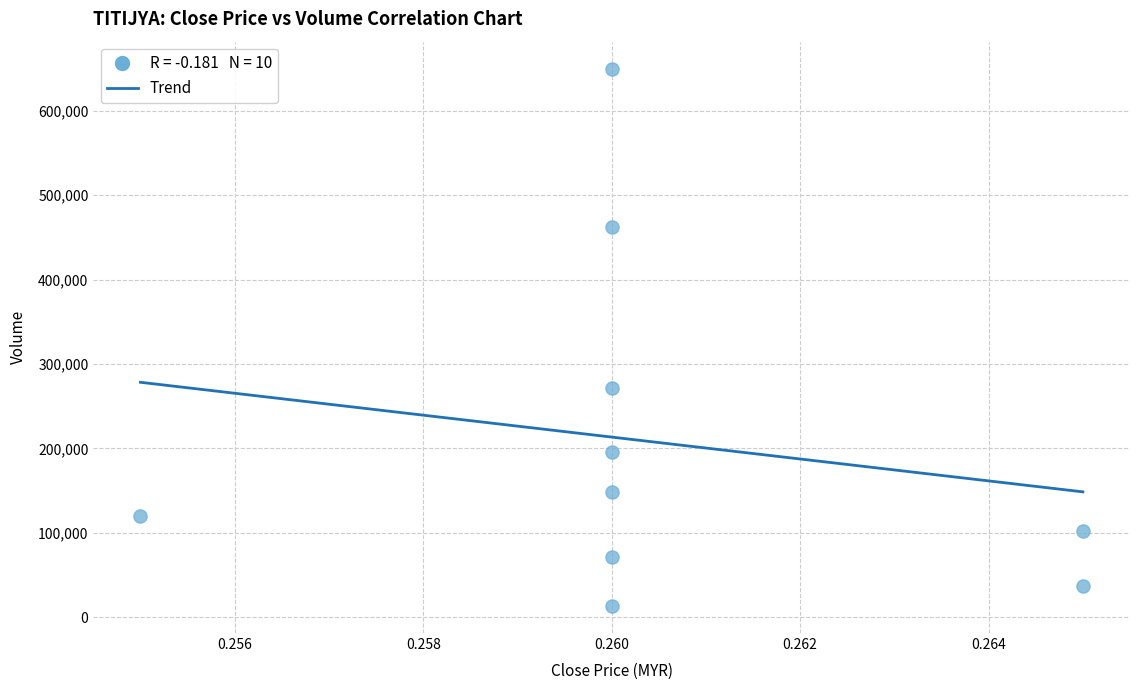

What Y value in the scatter plot is closest to 331500?

271400